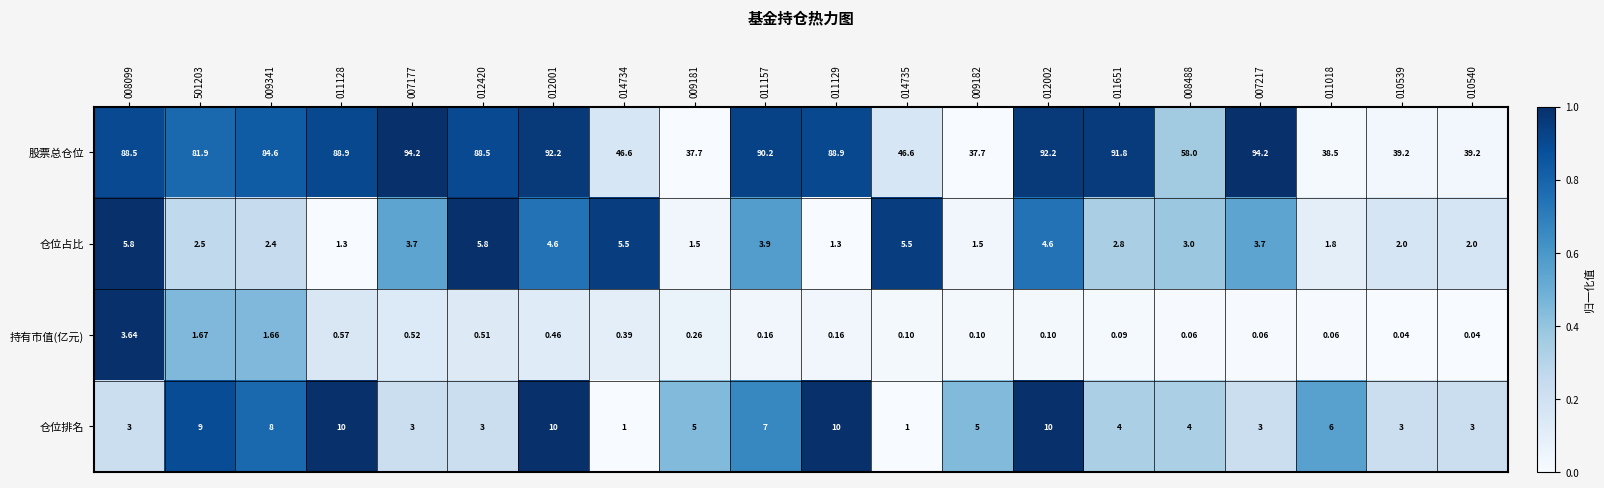

Which series has the largest range (max minus min)?

股票总仓位